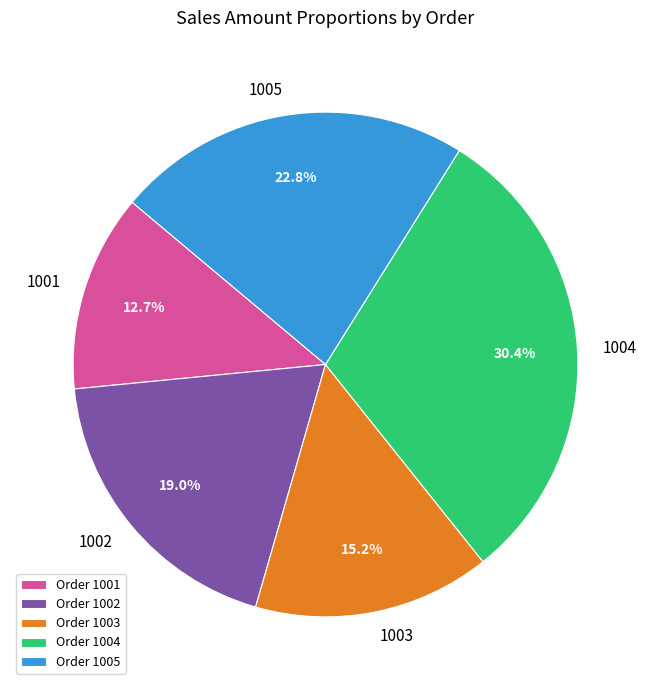

Does any single category account for the majority?

No